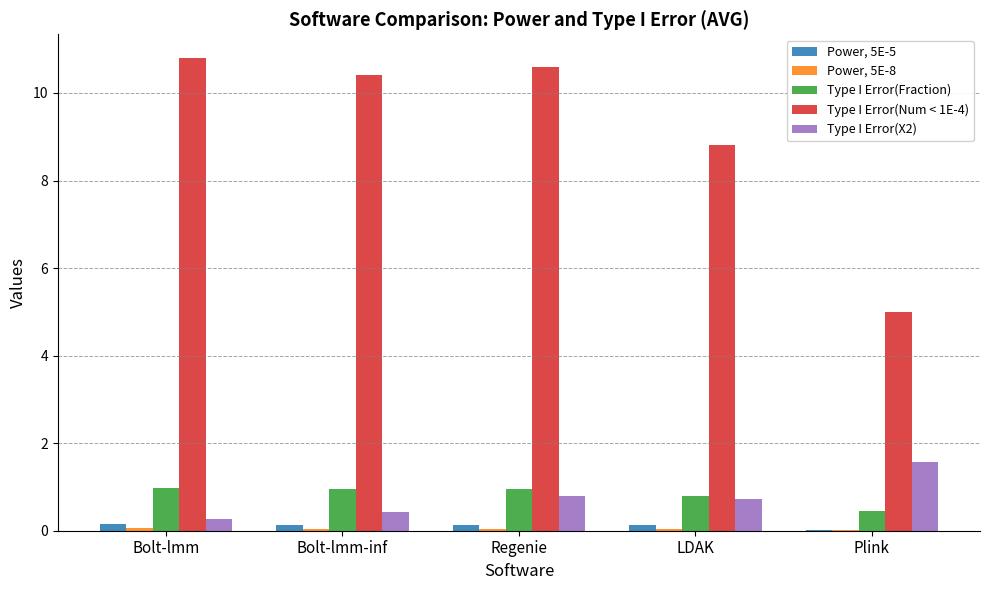

What is the sum of all Type I Error(Num < 1E-4) values?

45.6